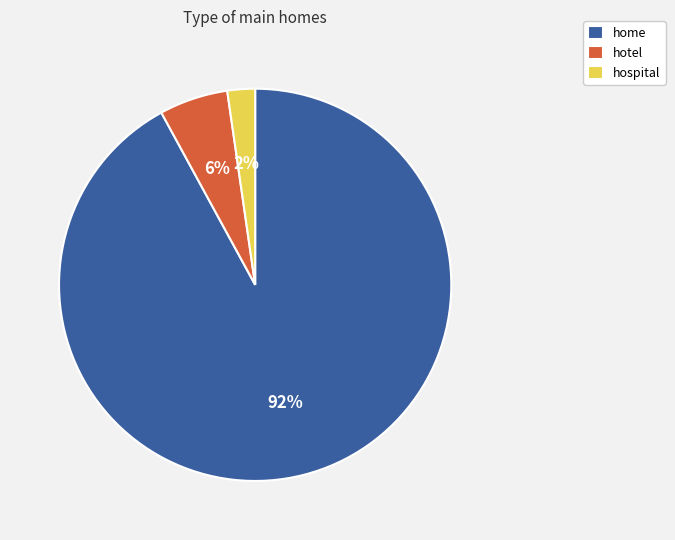

Is there a majority slice in this chart?

Yes